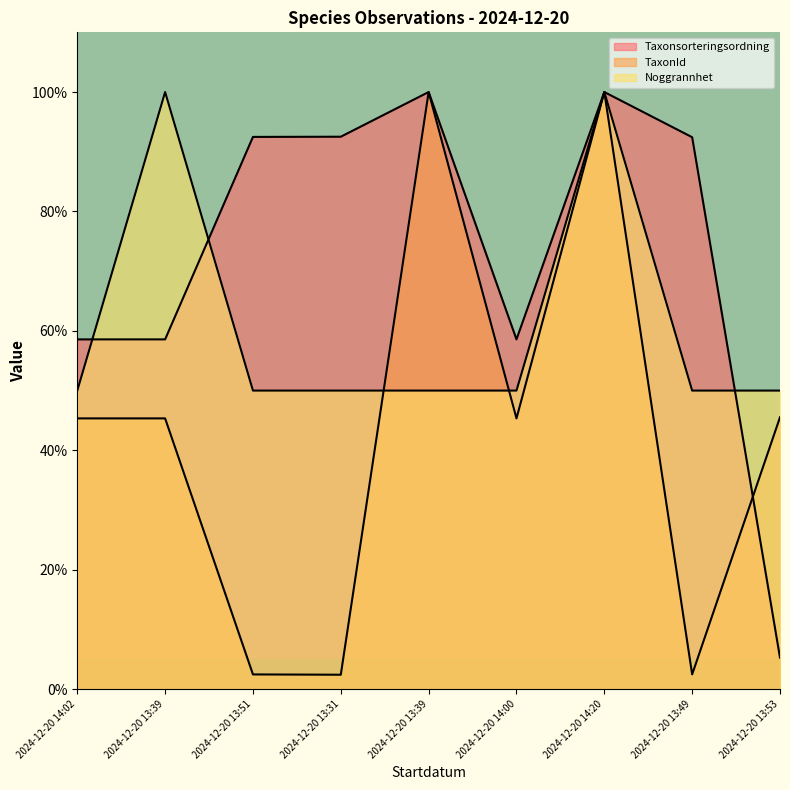

Between which two adjacent categories do TaxonId and Noggrannhet first intersect?

2024-12-20 13:31 and 2024-12-20 13:39